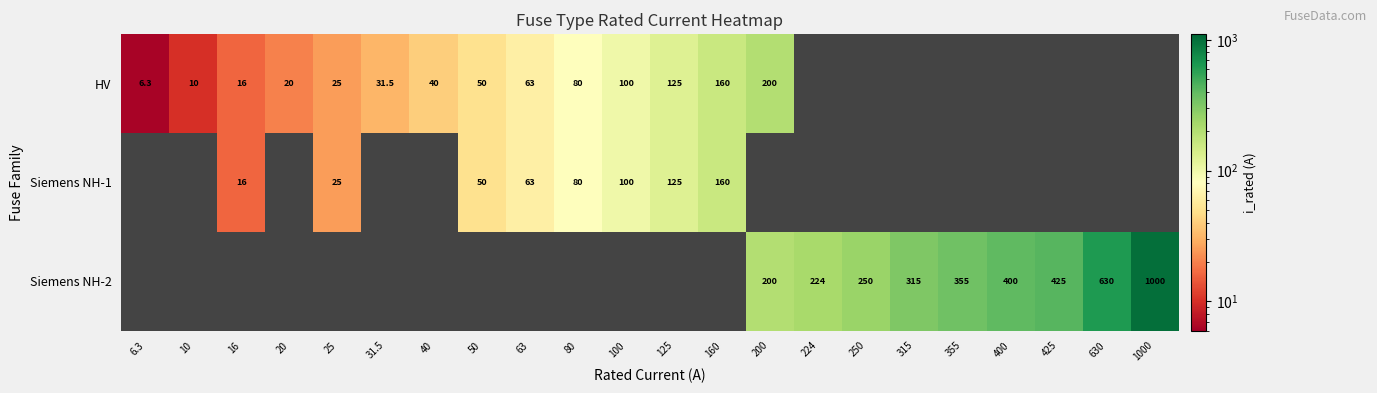

What is the smallest value displayed?

6.3